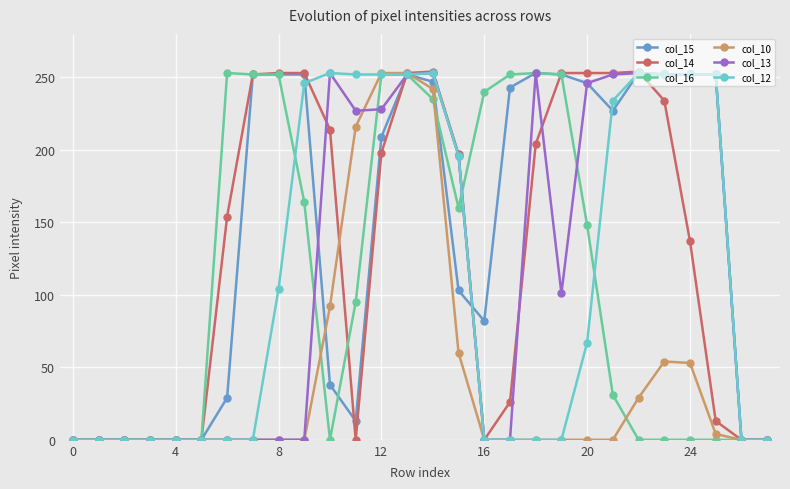

Does the chart have visible grid lines?

Yes